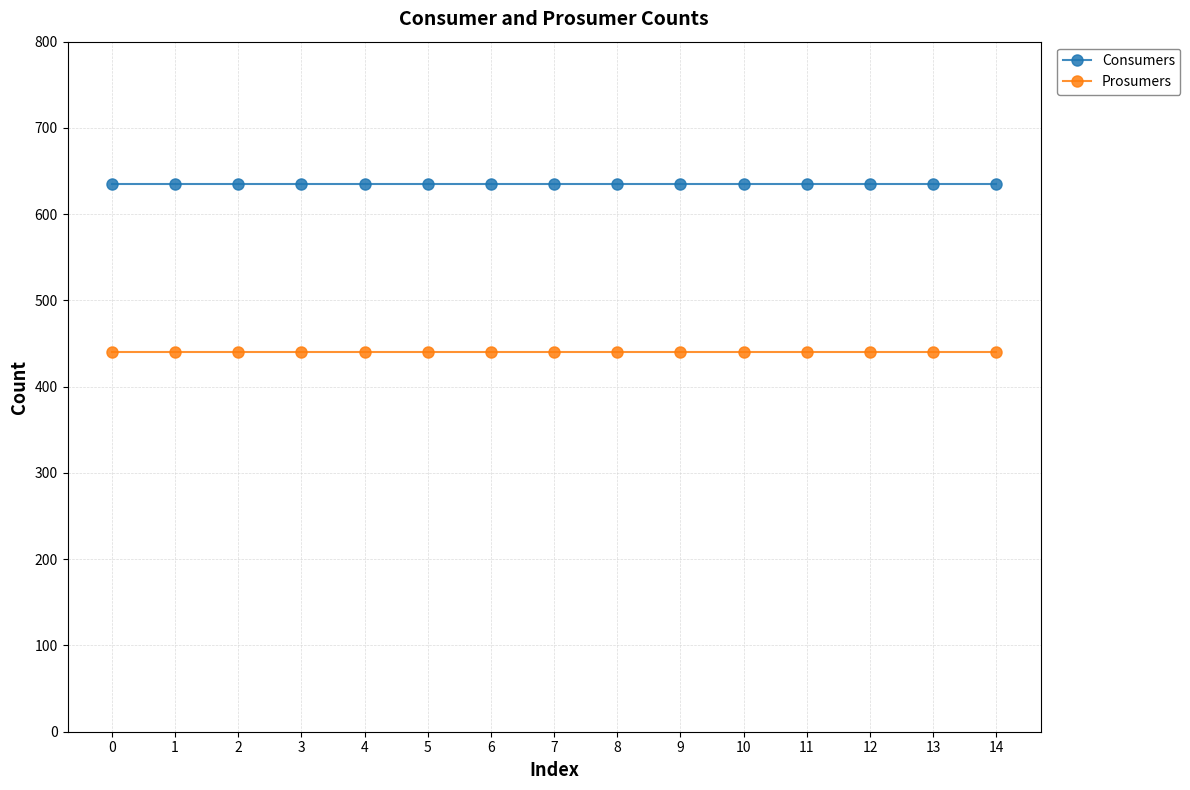

What are all the series names shown in the legend?

Consumers, Prosumers